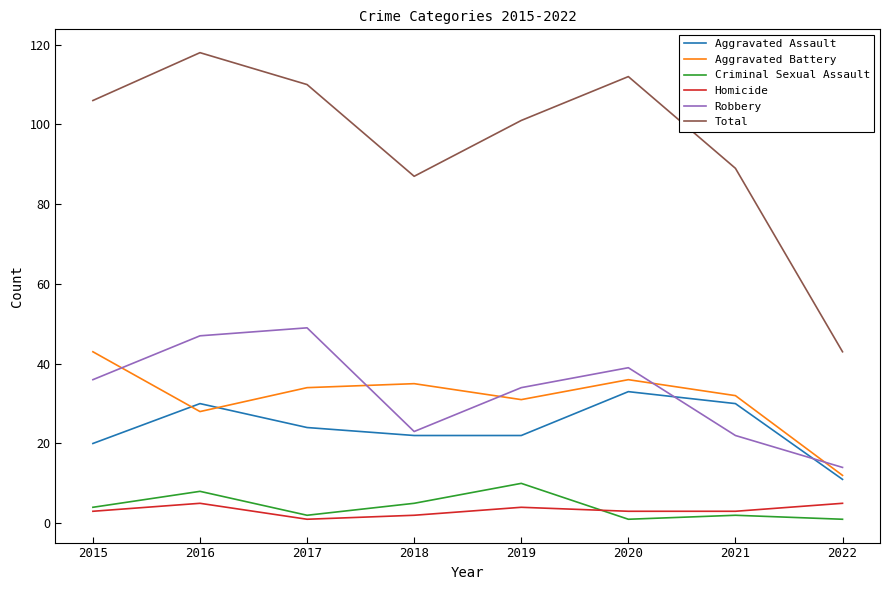

What is the difference between the Aggravated Battery values at 2022 and 2021?

20